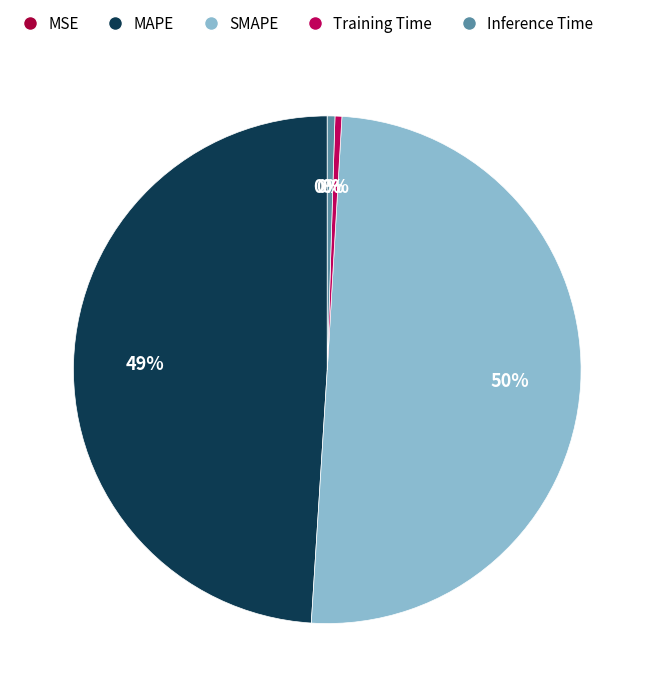

Which slice represents more than half of the pie?

SMAPE